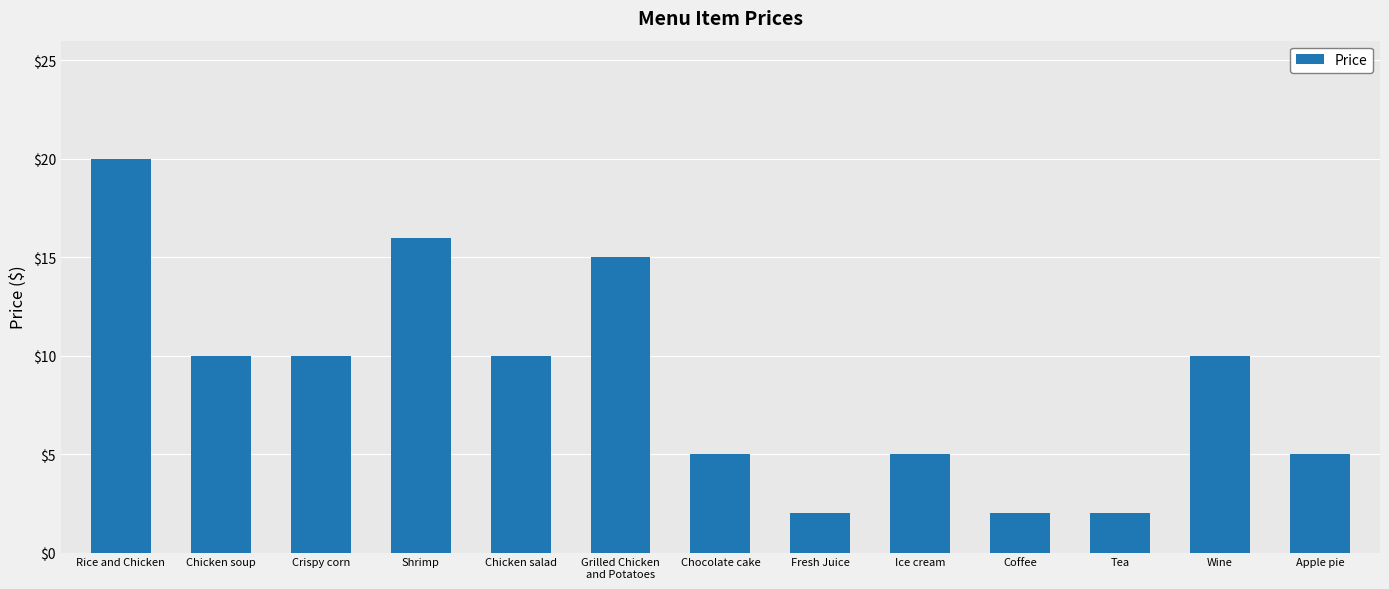

True or false: the data shows 10 at Chicken soup.

True